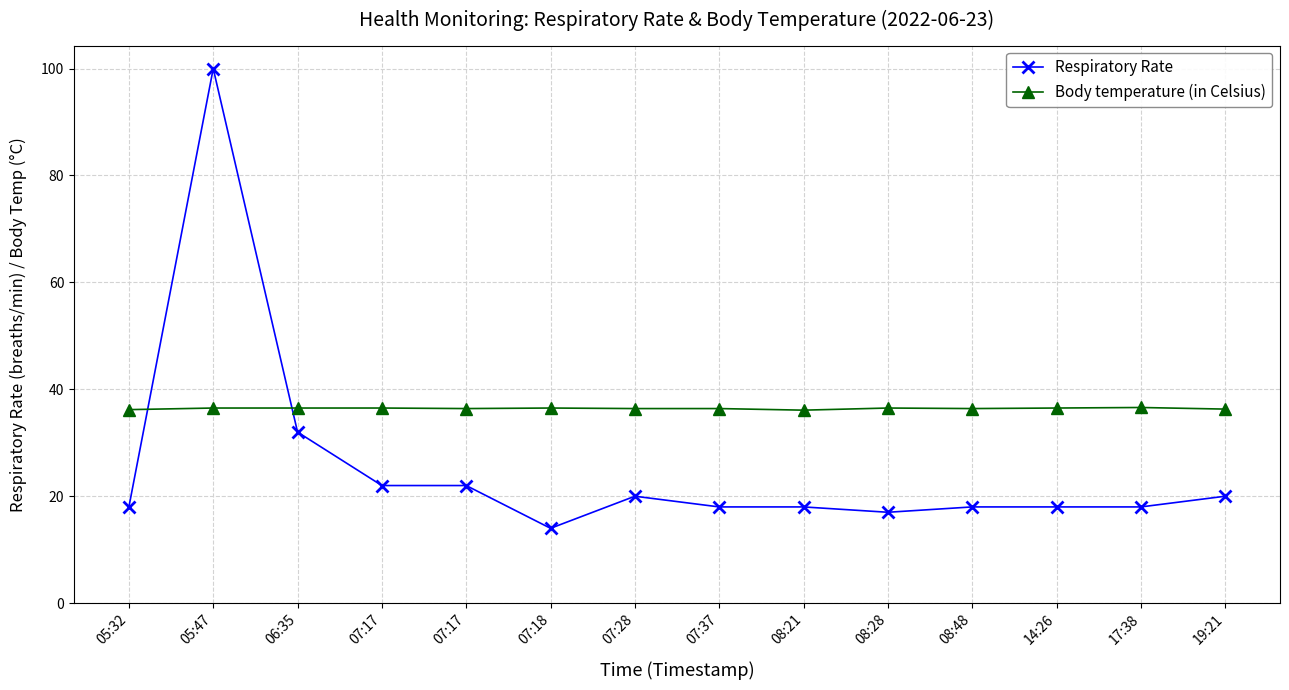

Is the value of Respiratory Rate at 07:28 greater than the value of Body temperature (in Celsius) at 07:17?

No